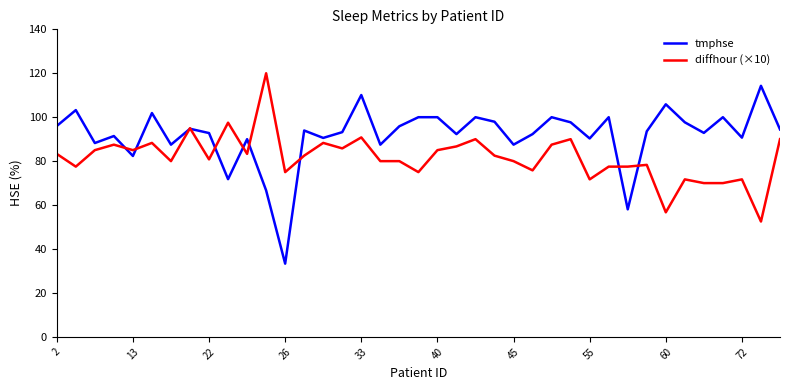

Rank the series by their maximum value, from highest to lowest.

diffhour (×10), tmphse